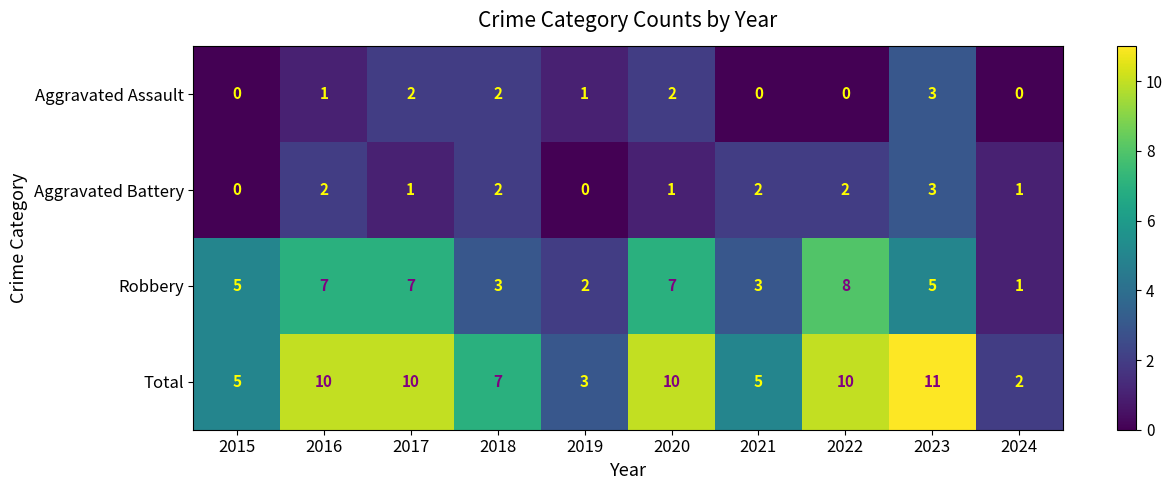

At which category is the sum across all series the highest?

2023